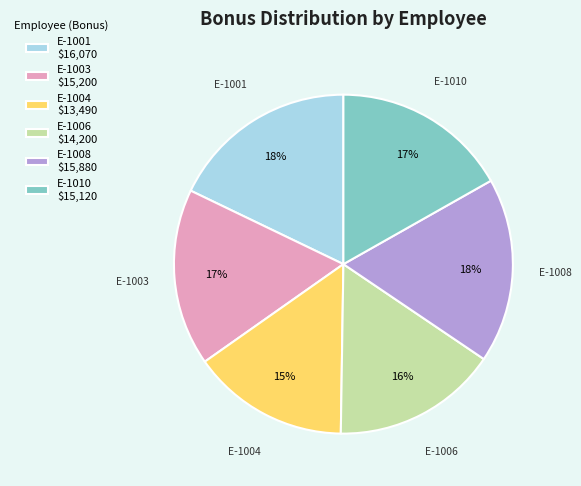

What percentage is the E-1003 slice, to the nearest percent?

17%